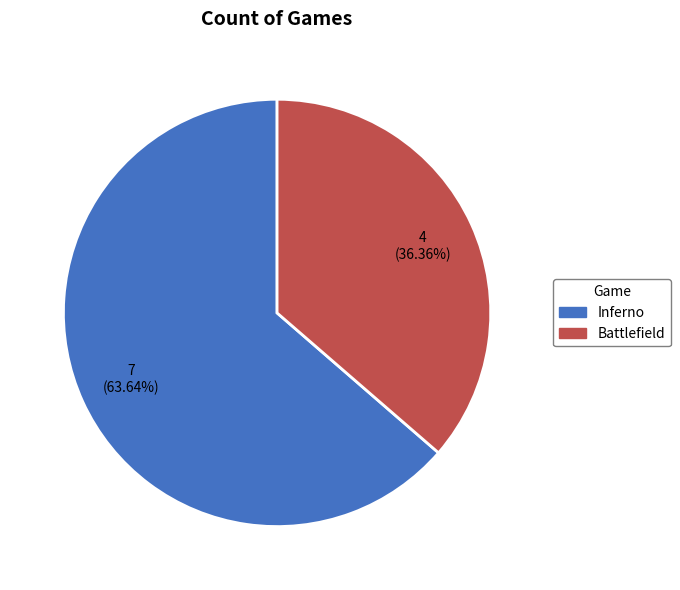

What portion of the pie excludes Battlefield?

63.6%